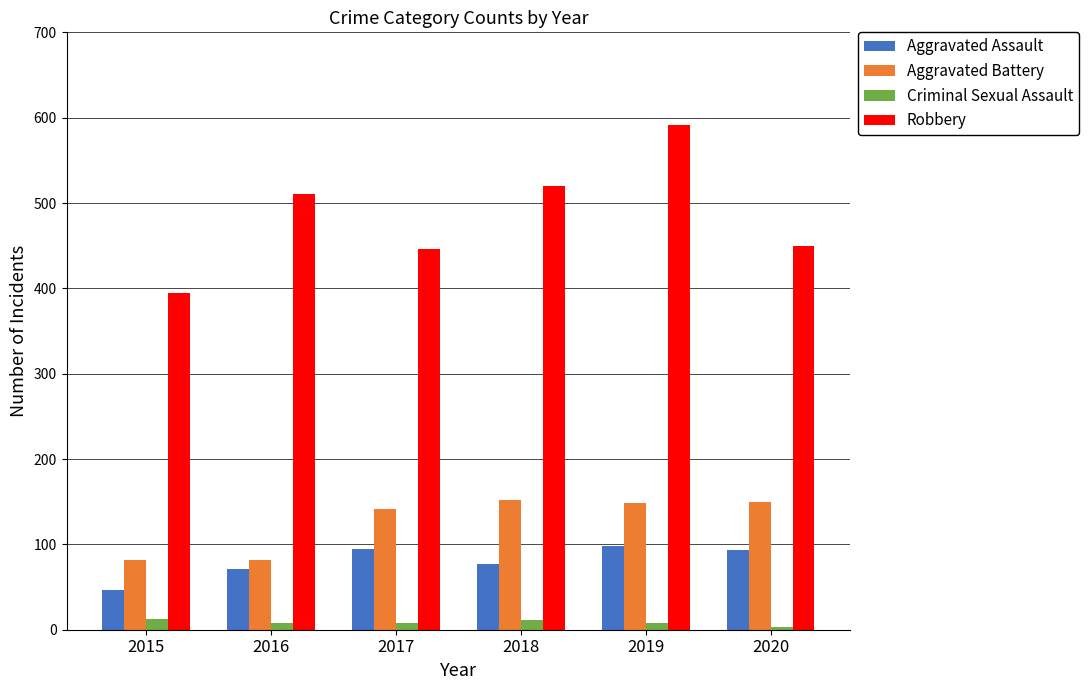

Between 2018 and 2019, which series saw the biggest shift?

Robbery